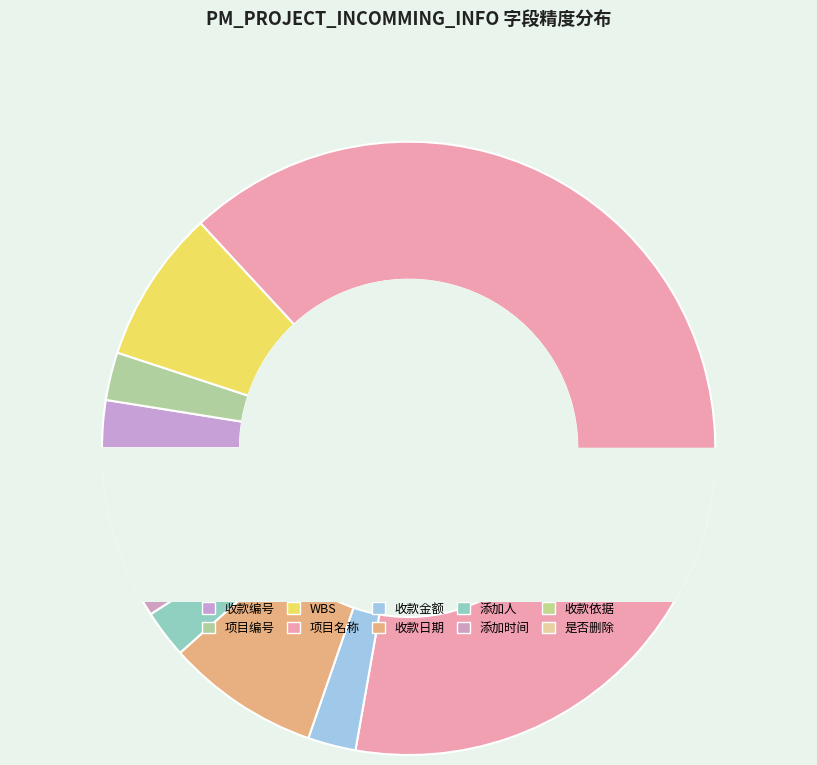

Is it true that 是否删除 is 7% of the pie?

False